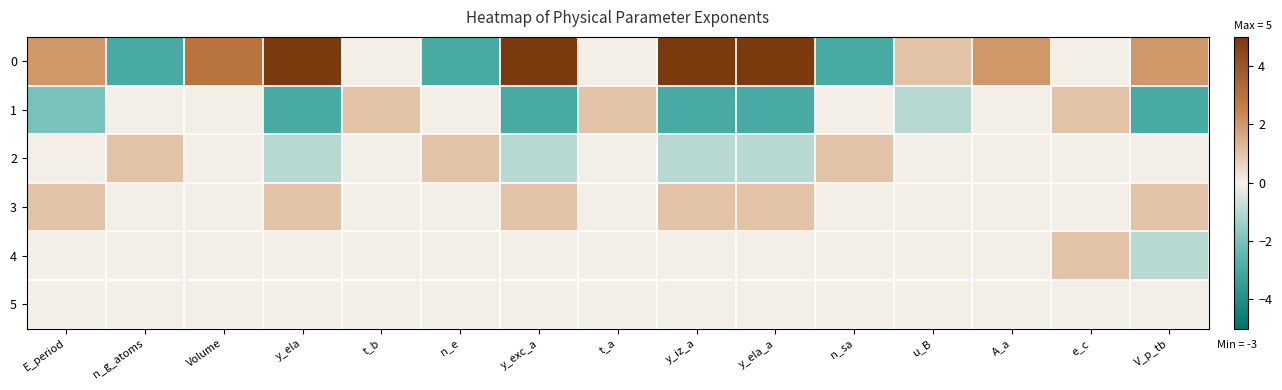

Reading left to right, what are all the values shown in this chart?

0: E_period=2	n_g_atoms=-3	Volume=3	y_ela=5	t_b=0	n_e=-3	y_exc_a=5	t_a=0	y_iz_a=5	y_ela_a=5	n_sa=-3	u_B=1	A_a=2	e_c=0	V_p_tb=2
1: E_period=-2	n_g_atoms=0	Volume=0	y_ela=-3	t_b=1	n_e=0	y_exc_a=-3	t_a=1	y_iz_a=-3	y_ela_a=-3	n_sa=0	u_B=-1	A_a=0	e_c=1	V_p_tb=-3
2: E_period=0	n_g_atoms=1	Volume=0	y_ela=-1	t_b=0	n_e=1	y_exc_a=-1	t_a=0	y_iz_a=-1	y_ela_a=-1	n_sa=1	u_B=0	A_a=0	e_c=0	V_p_tb=0
3: E_period=1	n_g_atoms=0	Volume=0	y_ela=1	t_b=0	n_e=0	y_exc_a=1	t_a=0	y_iz_a=1	y_ela_a=1	n_sa=0	u_B=0	A_a=0	e_c=0	V_p_tb=1
4: E_period=0	n_g_atoms=0	Volume=0	y_ela=0	t_b=0	n_e=0	y_exc_a=0	t_a=0	y_iz_a=0	y_ela_a=0	n_sa=0	u_B=0	A_a=0	e_c=1	V_p_tb=-1
5: E_period=0	n_g_atoms=0	Volume=0	y_ela=0	t_b=0	n_e=0	y_exc_a=0	t_a=0	y_iz_a=0	y_ela_a=0	n_sa=0	u_B=0	A_a=0	e_c=0	V_p_tb=0